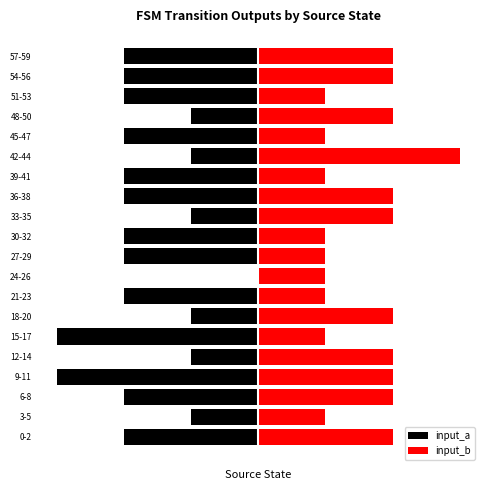

What is the total value across all series at 30-32?

-1